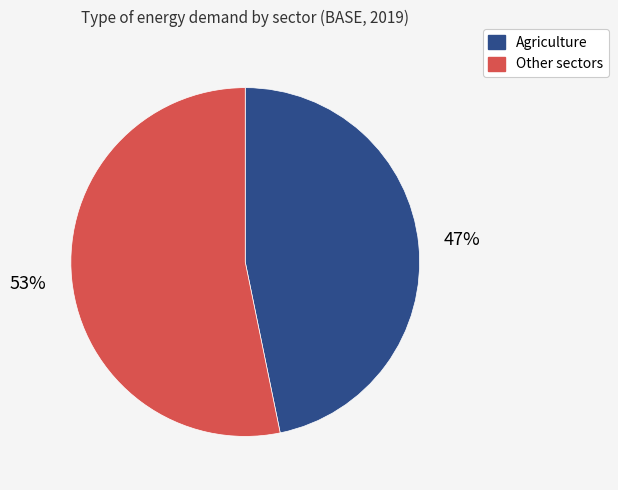

Between Other sectors and Agriculture, which is larger?

Other sectors